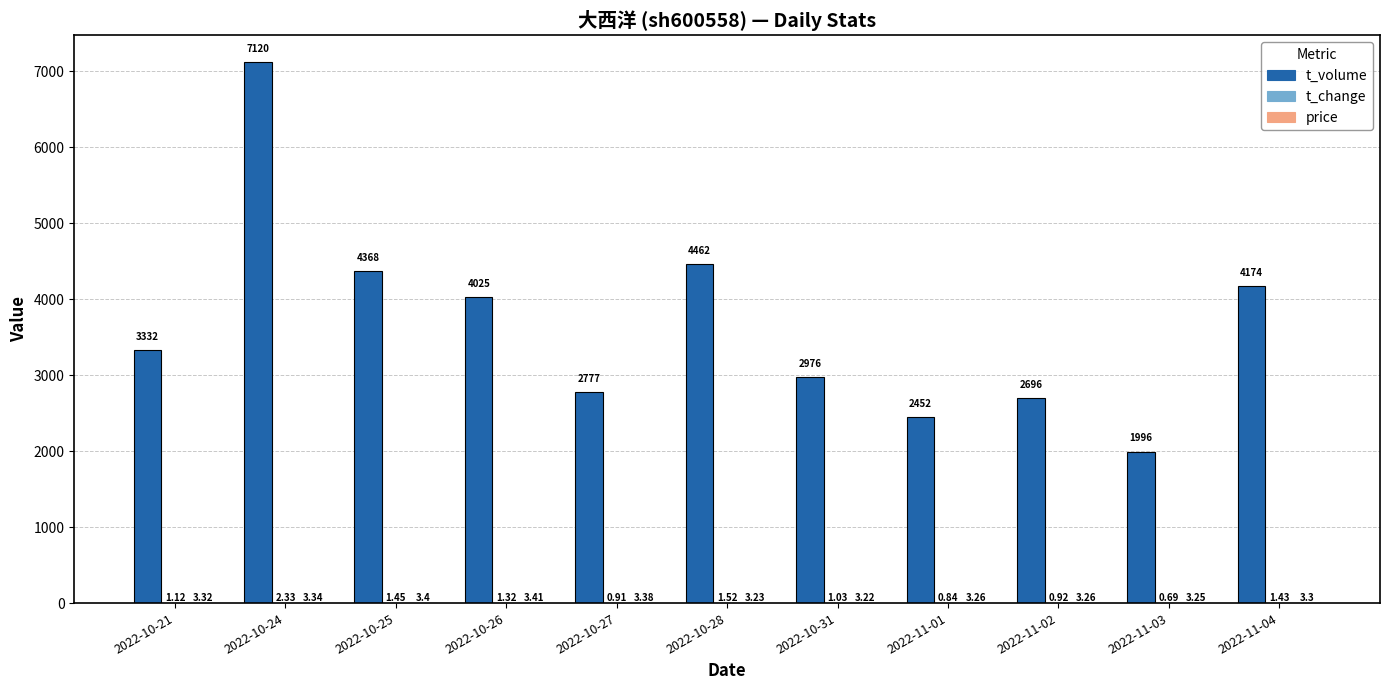

Which series changed the most between 2022-10-26 and 2022-10-27?

t_volume